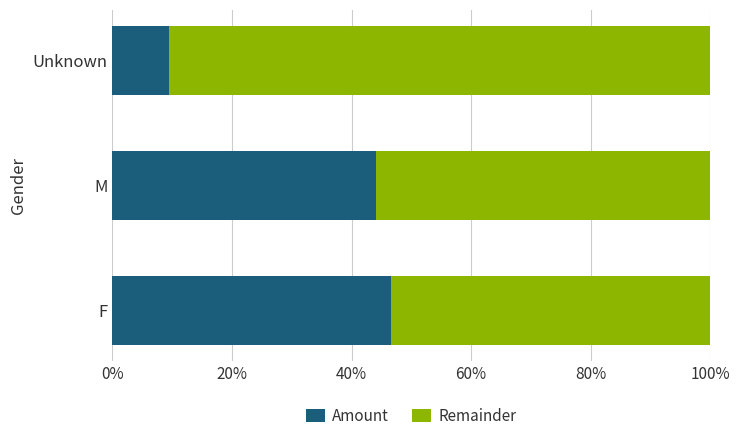

Where is Amount nearest to the value 27?

M